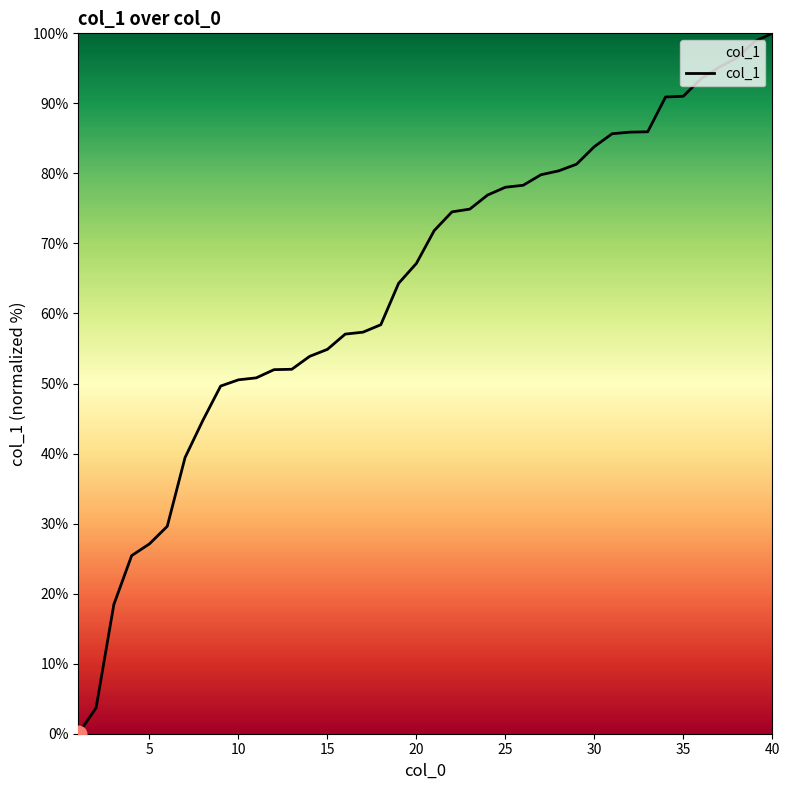

Is this an area chart (filled region under the line)?

No